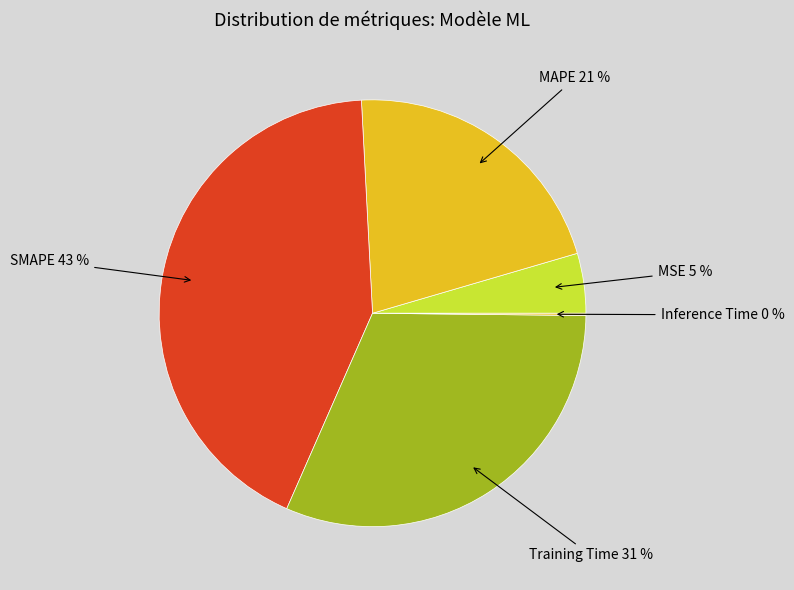

Is it true that MAPE is 11% of the pie?

False